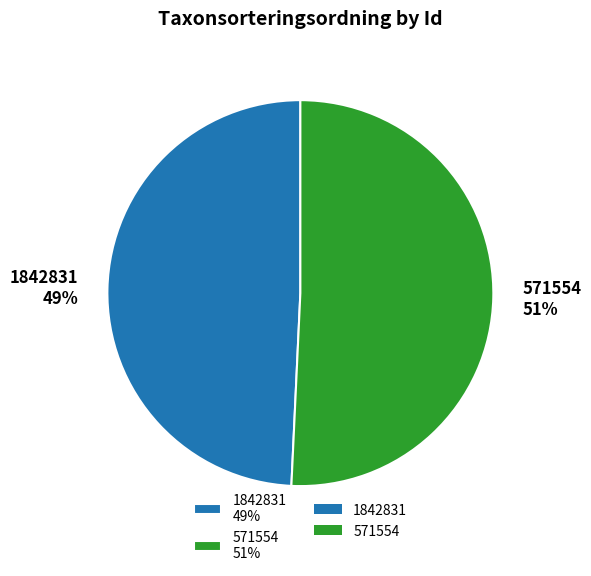

Which category accounts for the majority?

571554